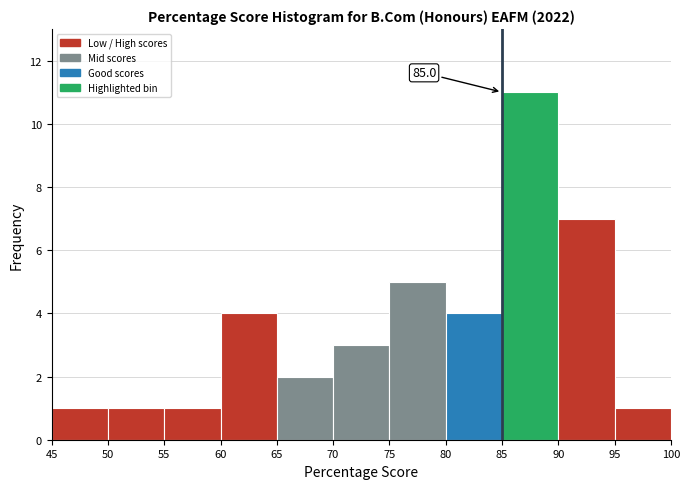

Over which range of the x-axis is the bar tallest?

85 to 90